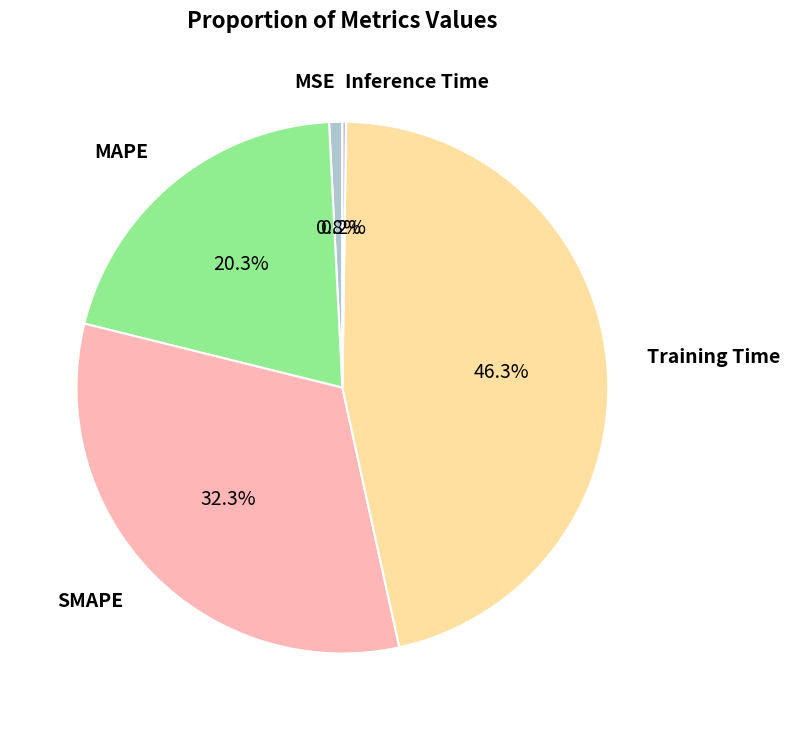

Is it true that SMAPE is 32% of the pie?

True